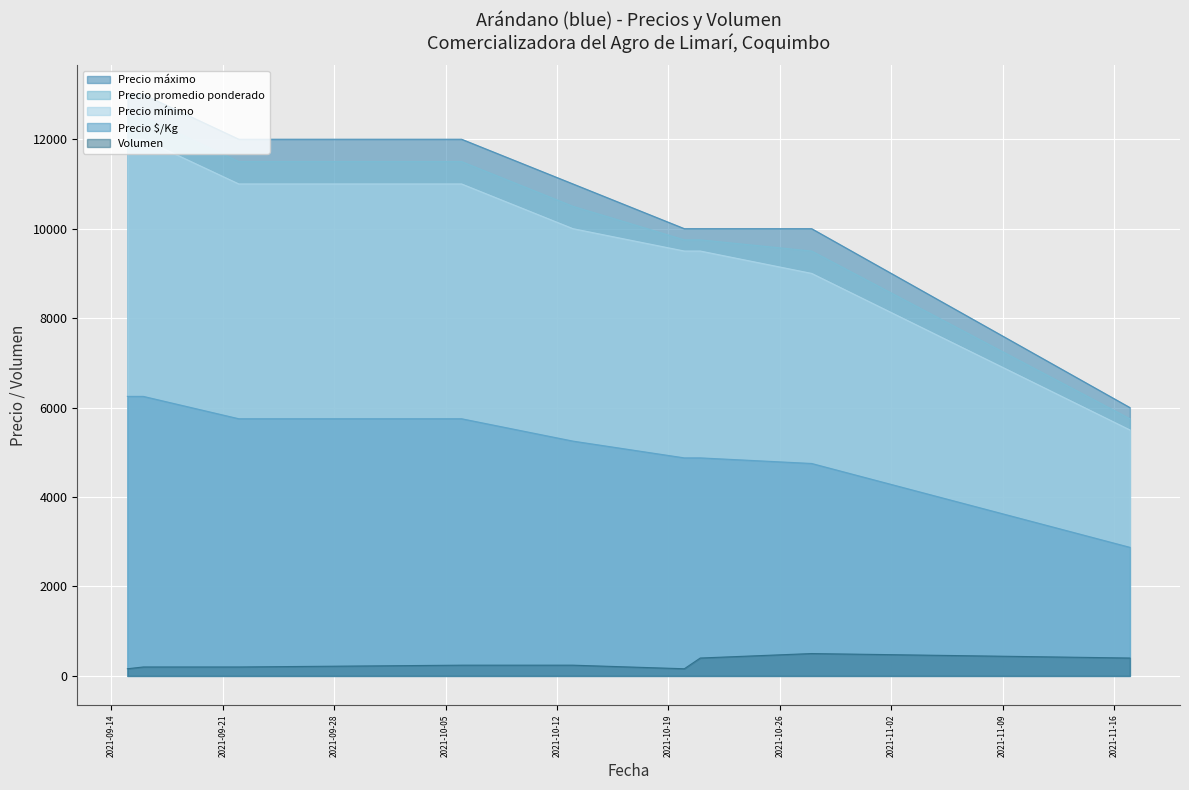

Is it true that Precio máximo equals 2232 at 2021-10-28?

False